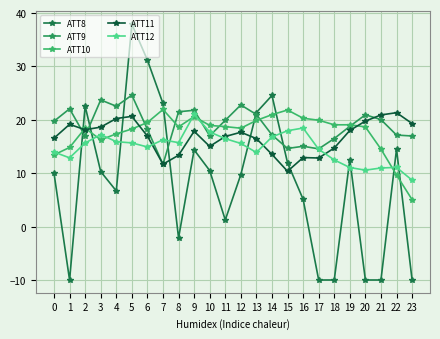

What are all the series names shown in the legend?

ATT8, ATT9, ATT10, ATT11, ATT12